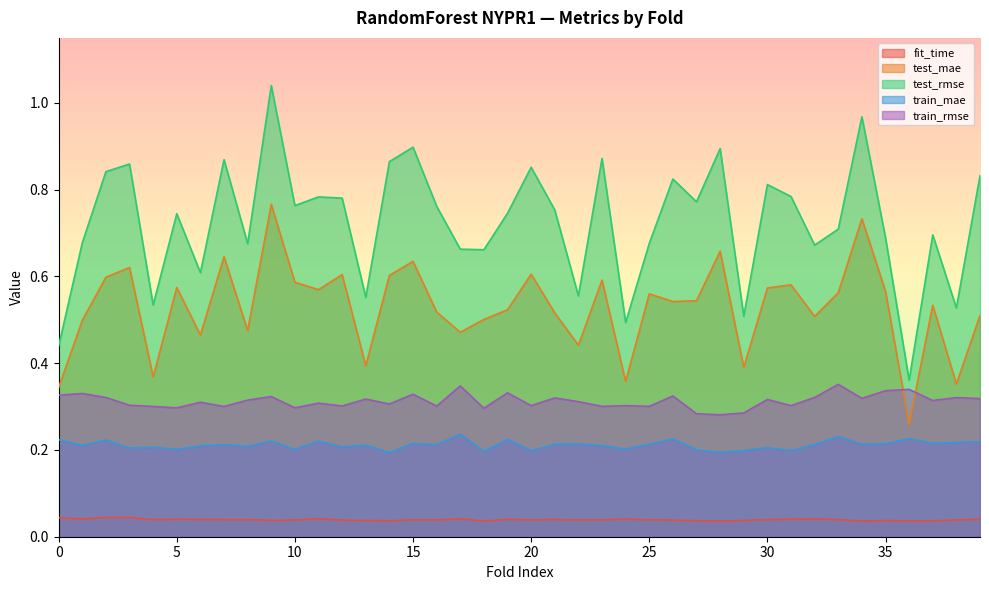

Where is the first local minimum for train_mae?

1